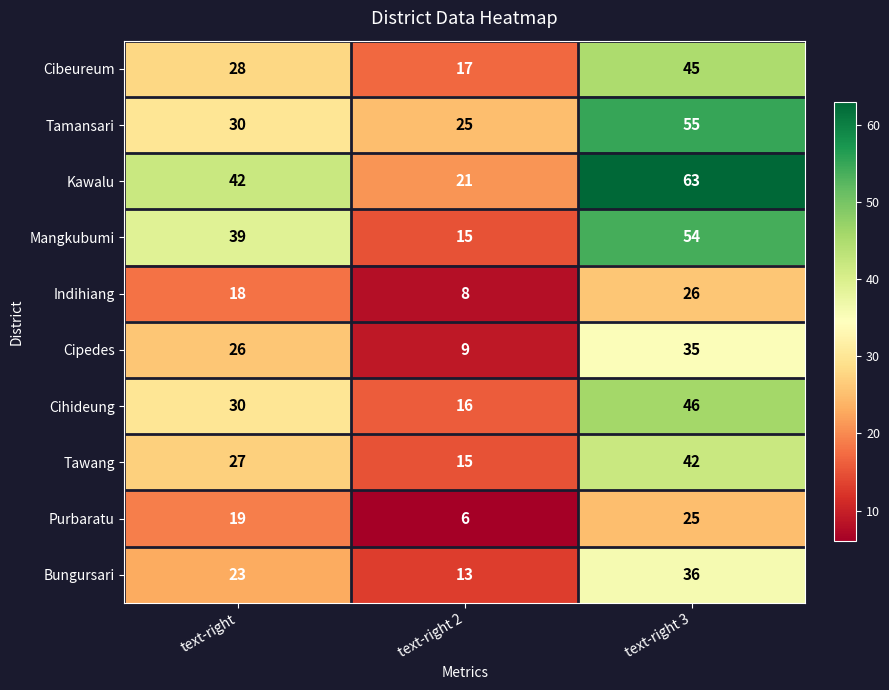

List the series in order of their peak value, lowest first.

Purbaratu, Indihiang, Cipedes, Bungursari, Tawang, Cibeureum, Cihideung, Mangkubumi, Tamansari, Kawalu